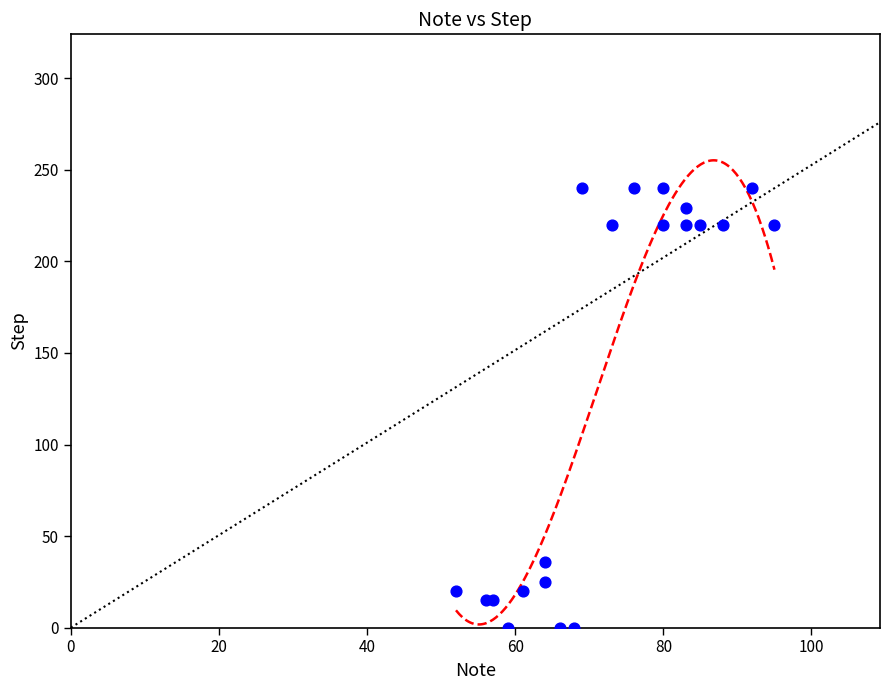

What Y value in the scatter plot is closest to 120?

36